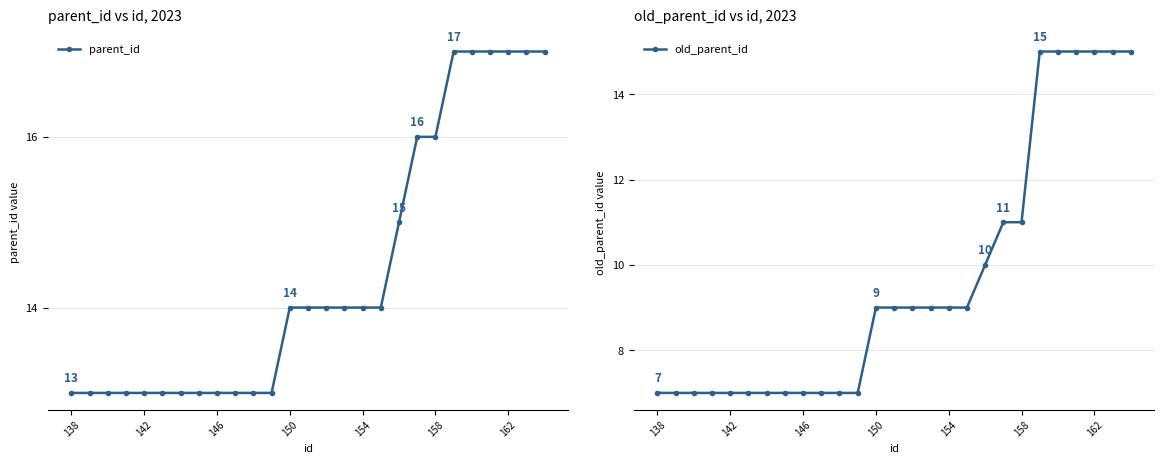

True or false: old_parent_id has more than 1 points higher than both neighbors.

False